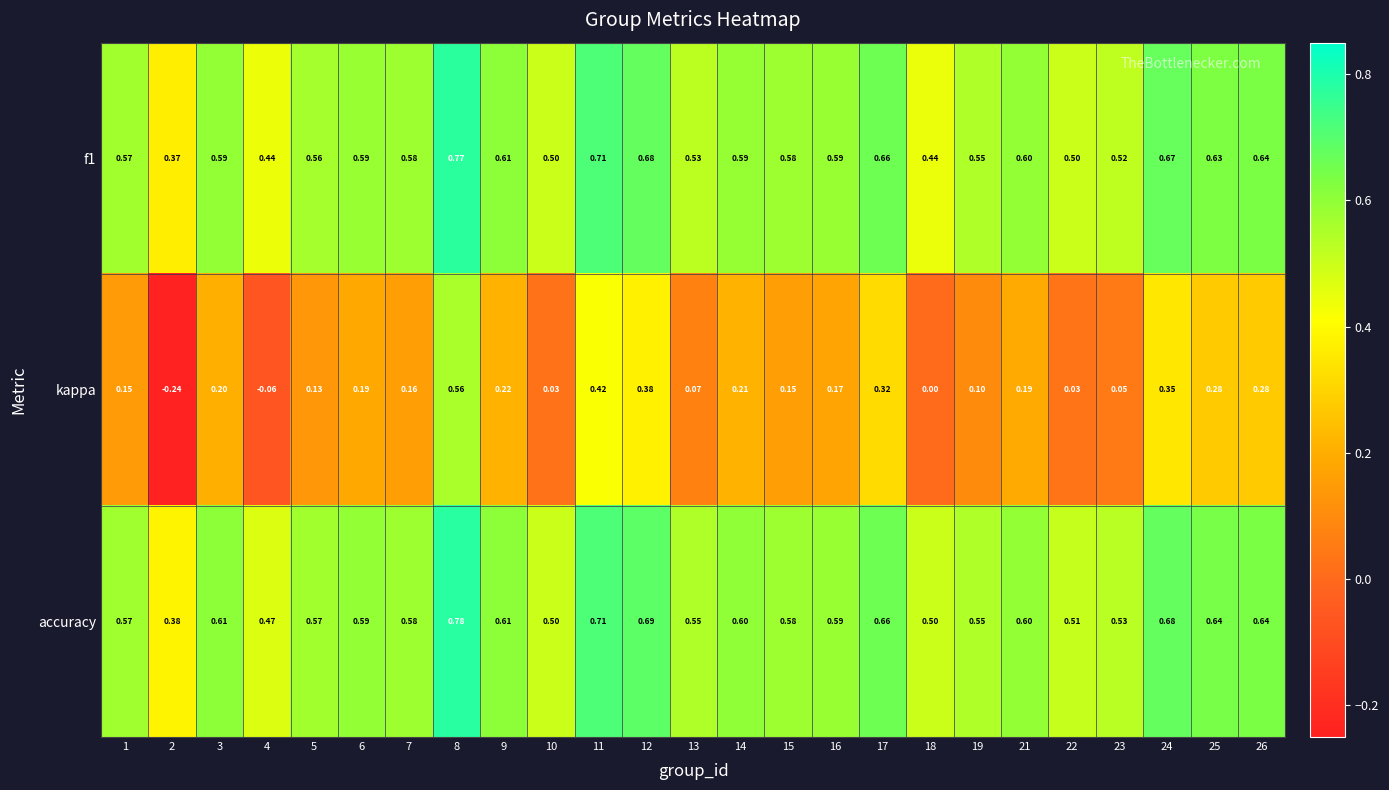

How many distinct data groups are displayed?

3